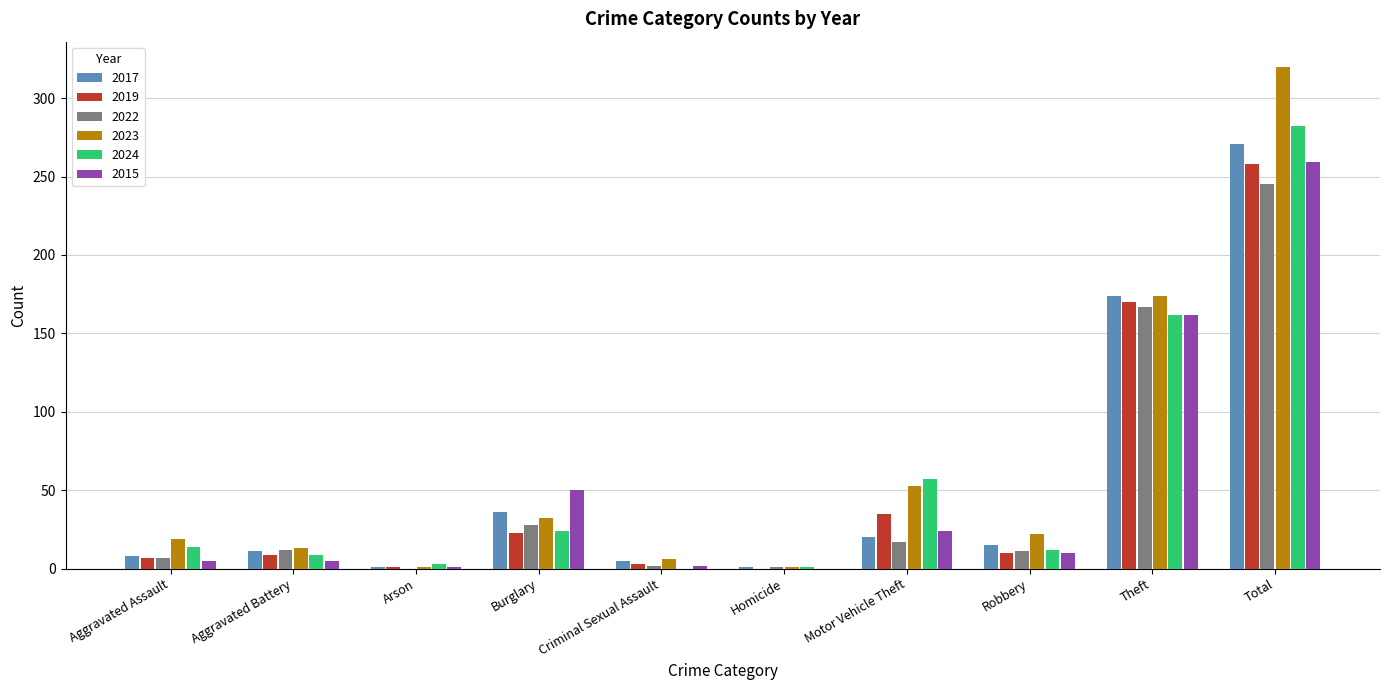

What is the total value across all series at Aggravated Battery?

59